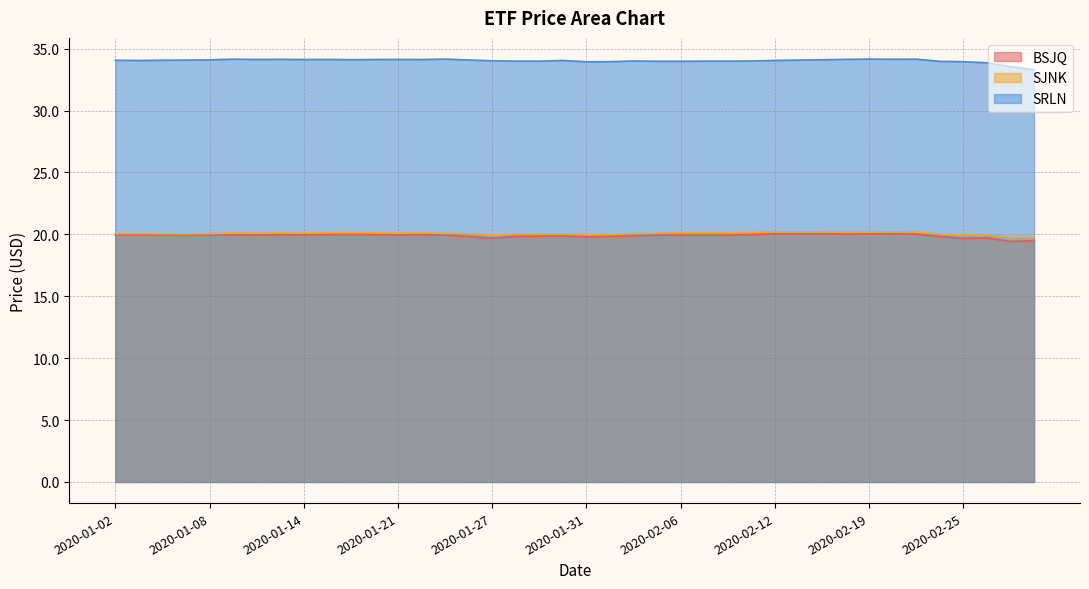

True or false: SJNK has more than 1 points higher than both neighbors.

True